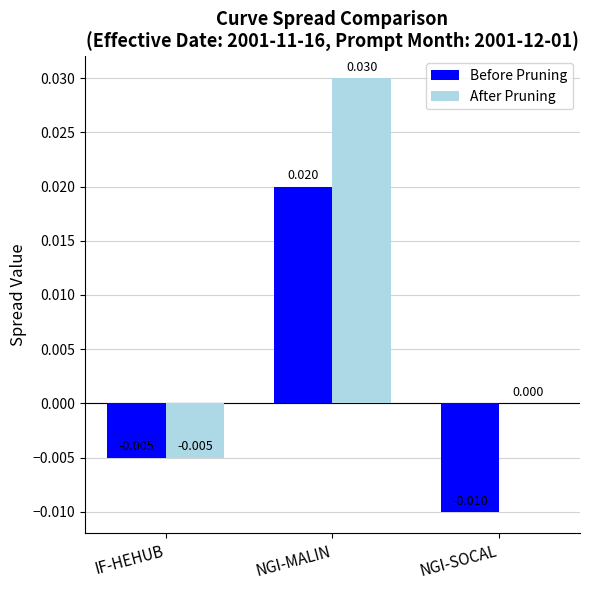

At which category is the sum across all series the highest?

NGI-MALIN